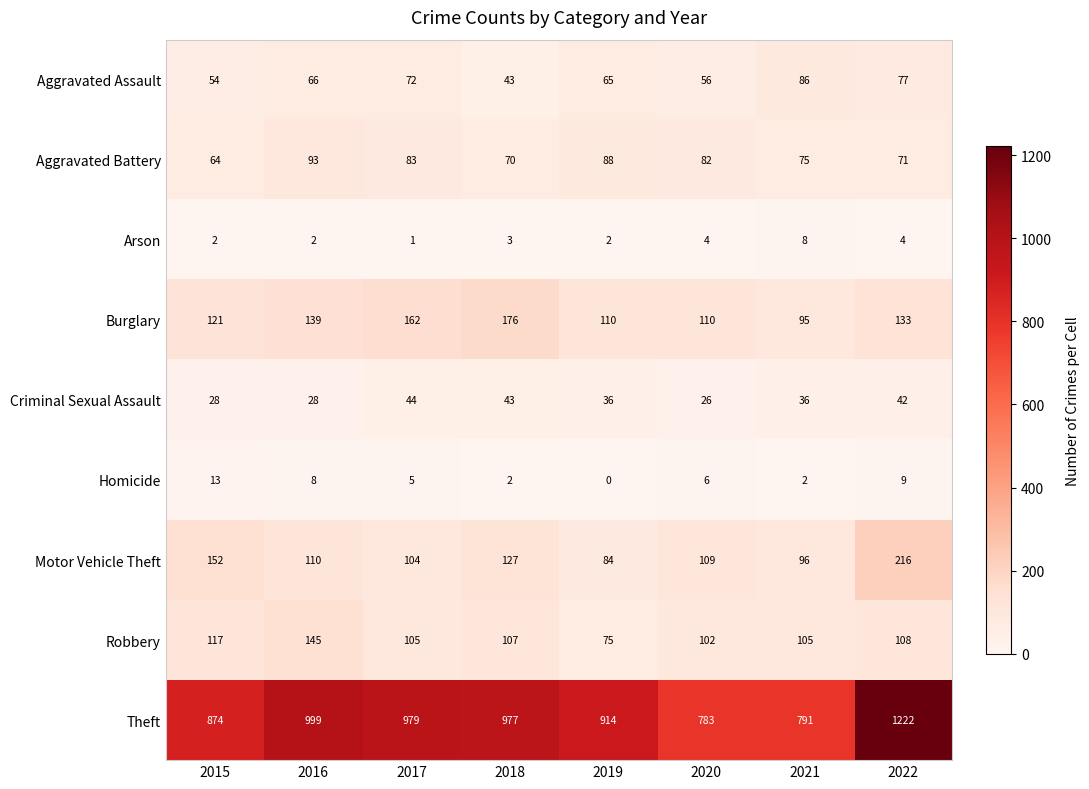

What is the spread (max minus min) of values at 2021?

789